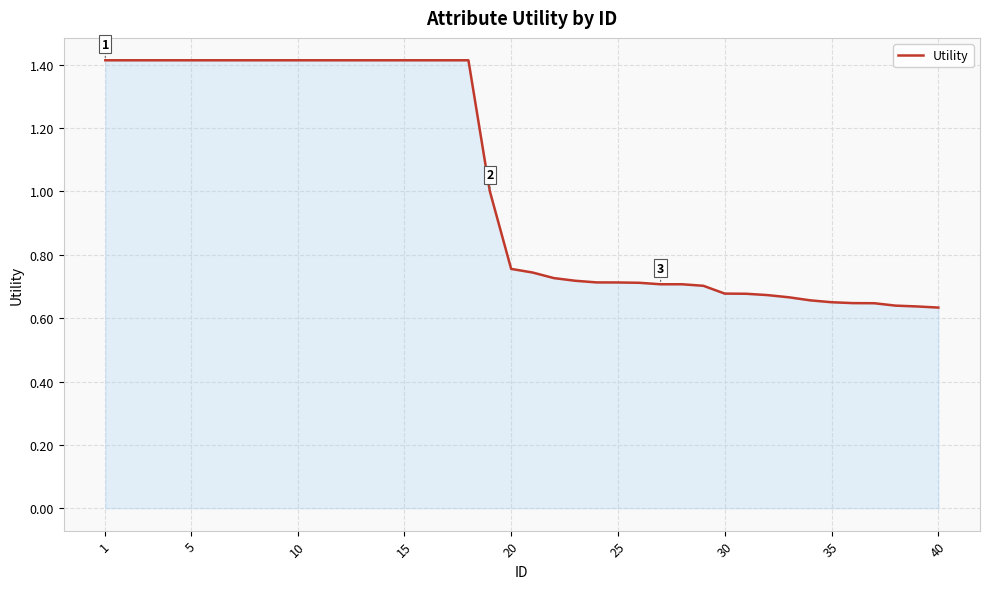

What is the maximum value shown in the chart?

1.4